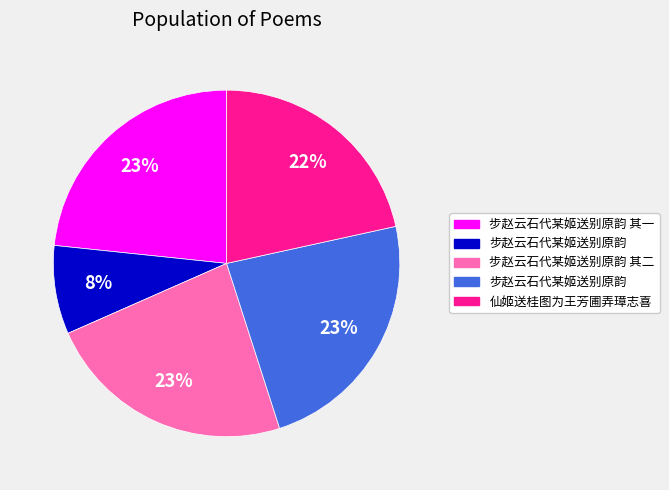

To the nearest percent, what is the average slice percentage?

20%